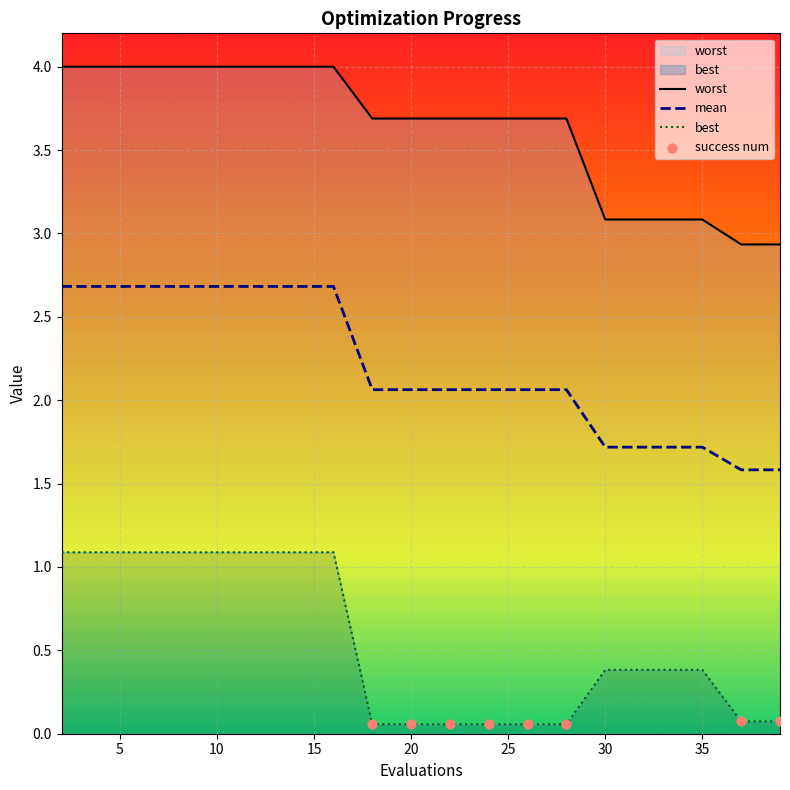

Is the value of mean at 37 greater than the value of worst at 20?

No